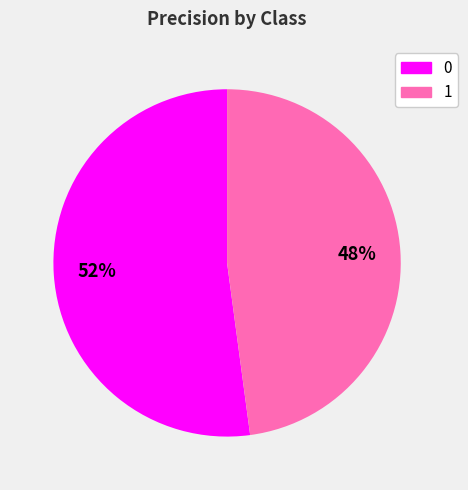

To the nearest percent, what portion does 0 represent?

52%